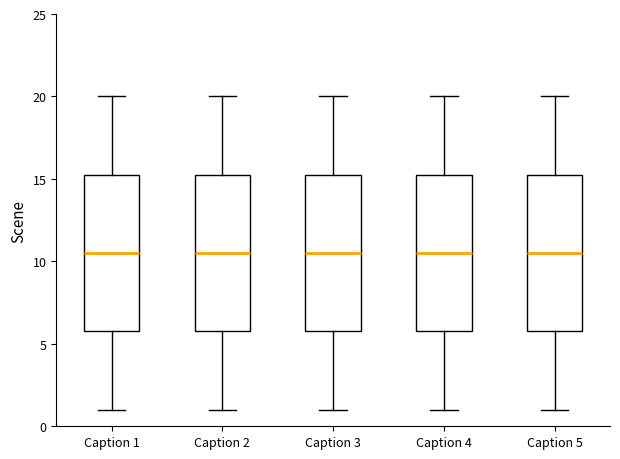

Reading left to right, read every box against the y-axis: the position of its median line, the range the box covers, and the ends of its whiskers. The values are not printed on the chart, so give them approximately, as read against the axis.

Caption 1: median 10.5, box 6.0 to 15.5, whiskers 1.0 to 20.0
Caption 2: median 10.5, box 6.0 to 15.5, whiskers 1.0 to 20.0
Caption 3: median 10.5, box 6.0 to 15.5, whiskers 1.0 to 20.0
Caption 4: median 10.5, box 6.0 to 15.5, whiskers 1.0 to 20.0
Caption 5: median 10.5, box 6.0 to 15.5, whiskers 1.0 to 20.0